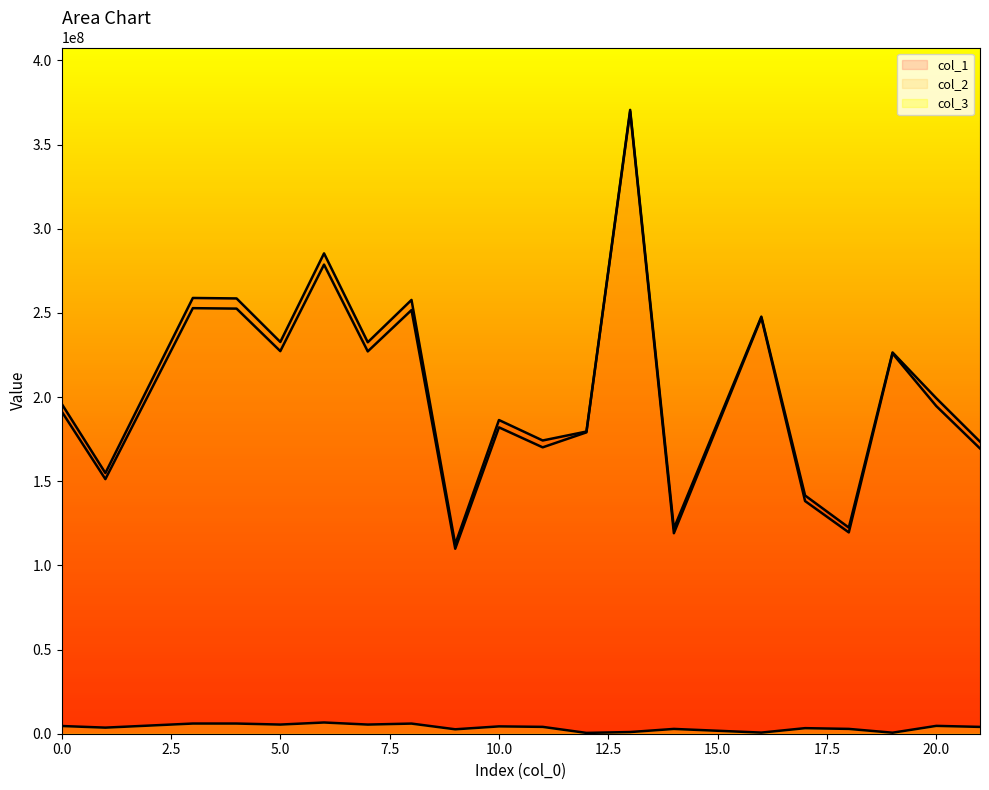

What is the difference between the highest and lowest values at 7?

227148128.0